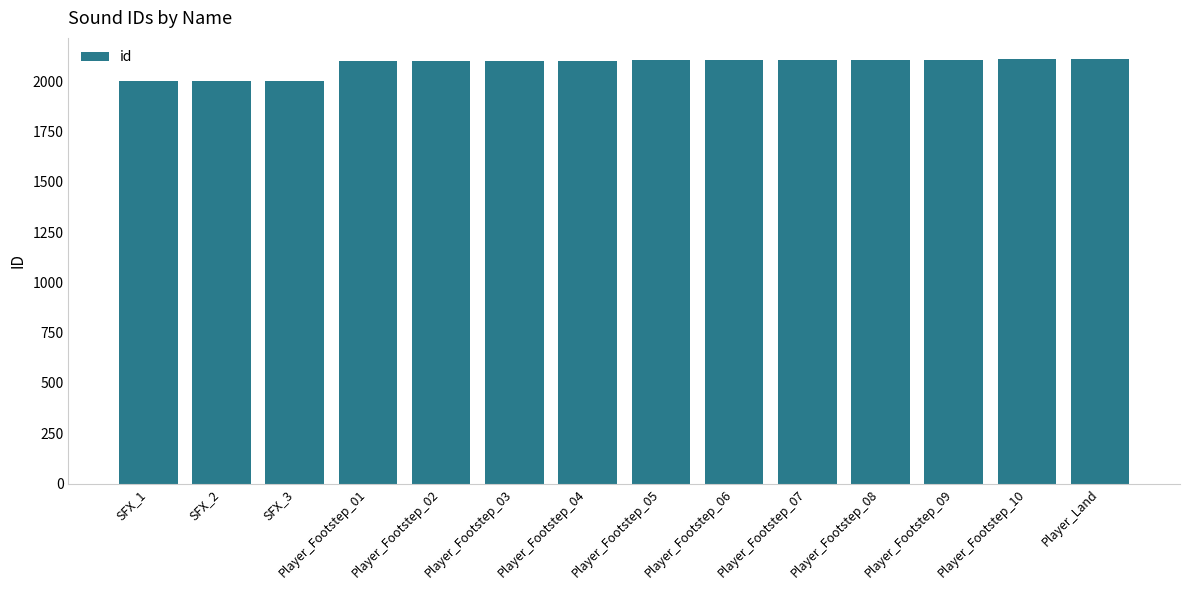

What is the difference between the maximum and minimum values?

110